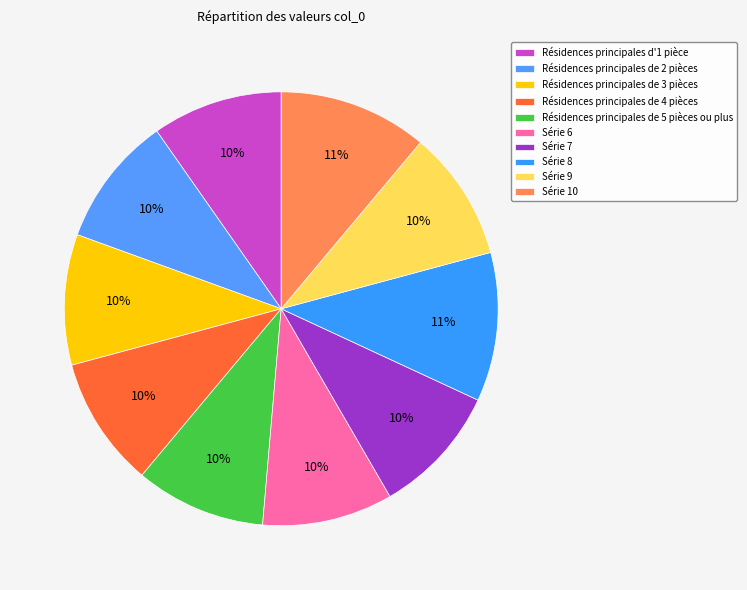

How many slices are in this pie chart?

10